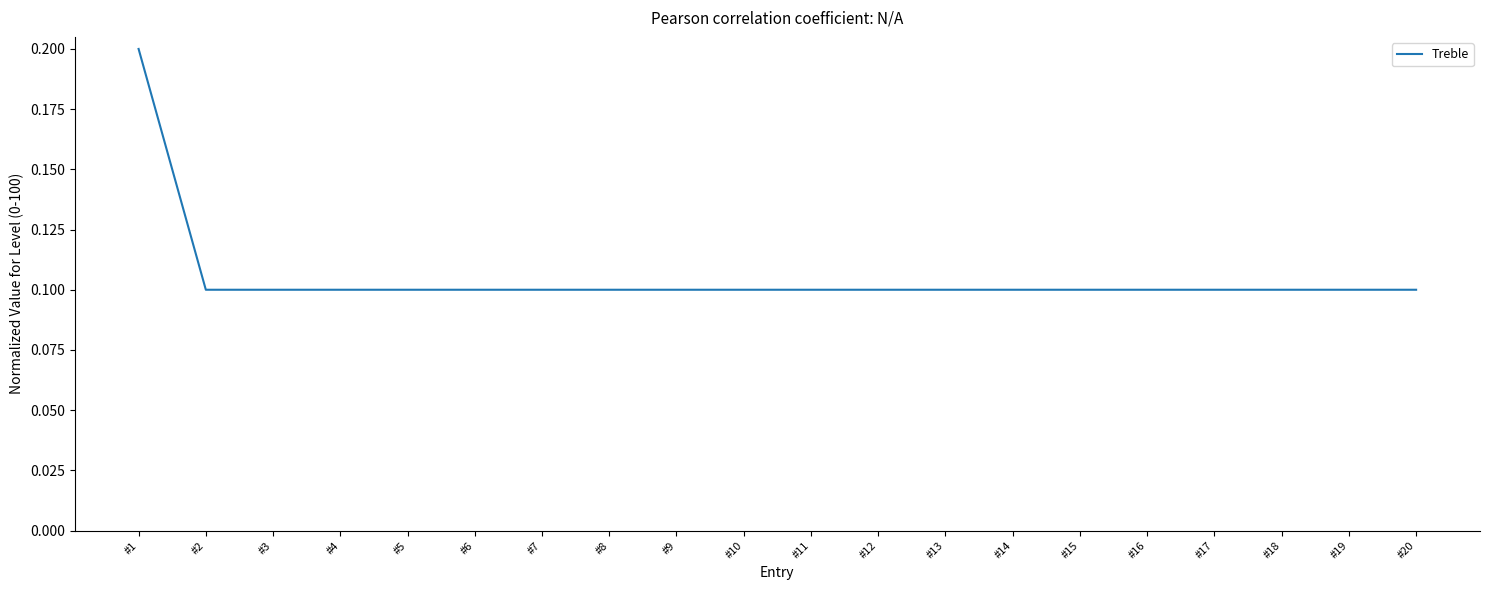

How many series are shown in this chart?

1